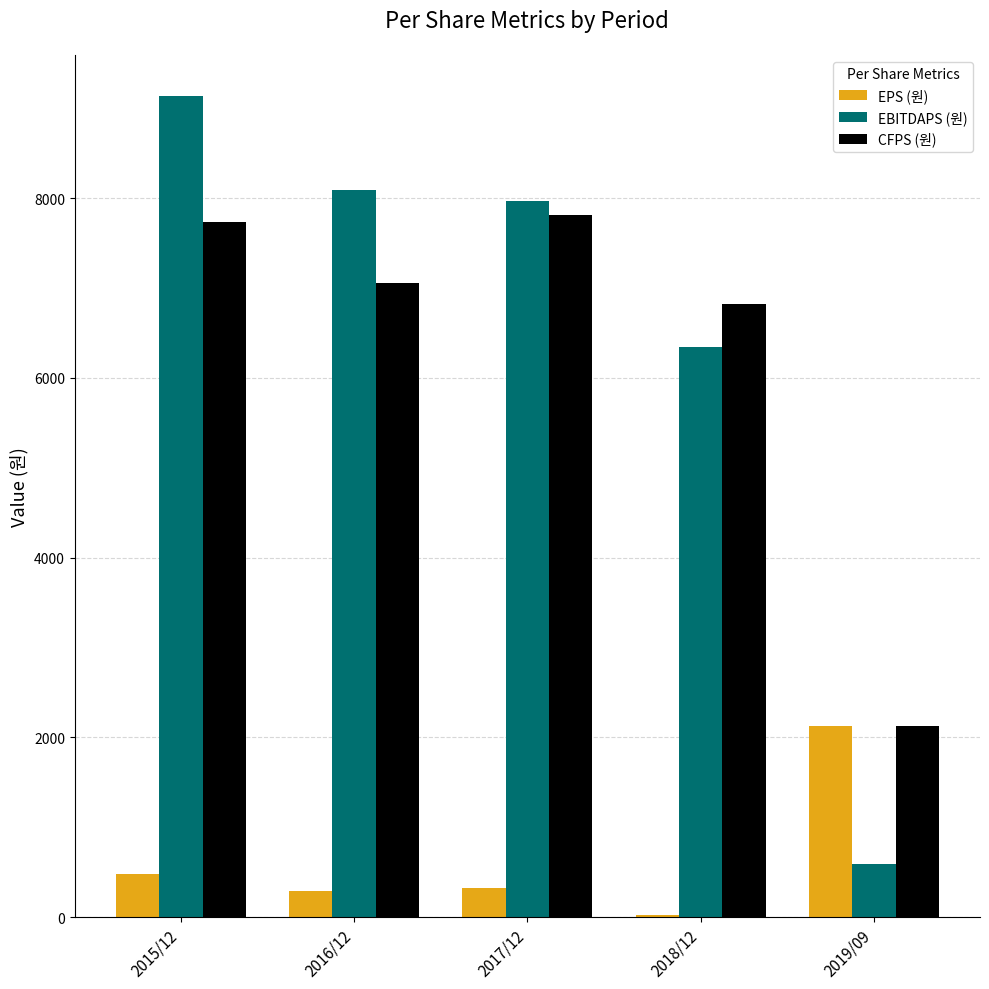

What is the total value across all series at 2015/12?

17344